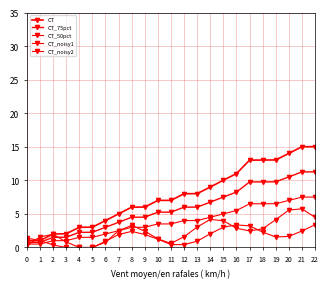

Does the chart have visible grid lines?

Yes